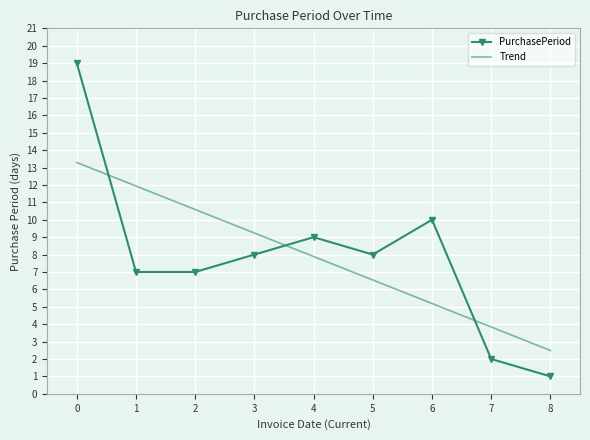

Read the PurchasePeriod value at 3.

8.0